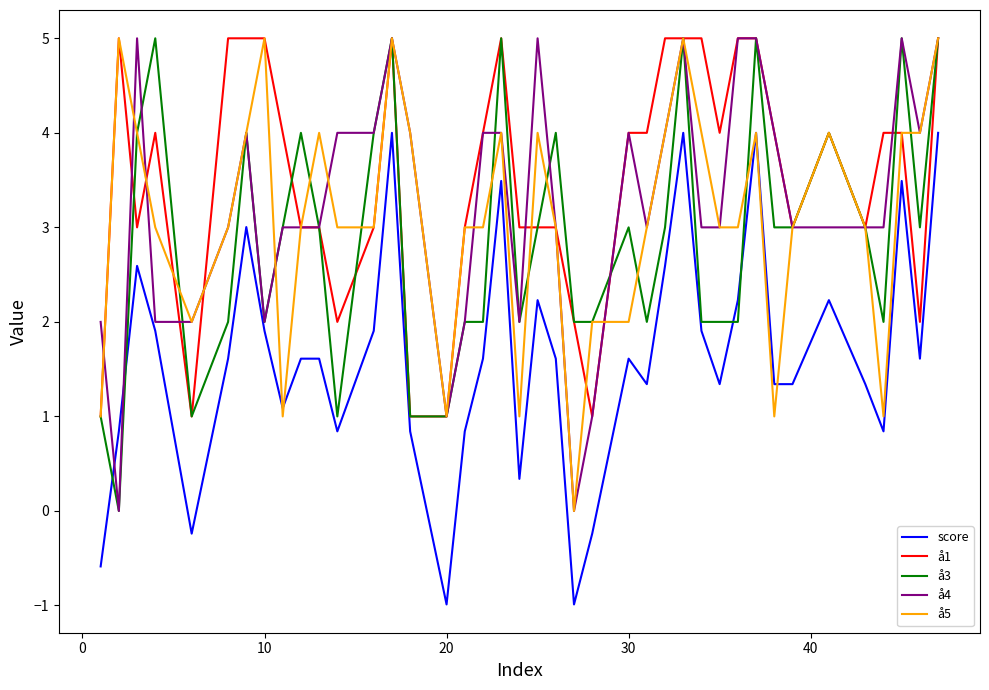

Reading left to right, what are all the values shown in this chart?

score: -0.6	0.8	2.6	1.9	-0.2	1.6	3.0	1.9	1.1	1.6	1.6	0.8	1.9	4.0	0.8	-1.0	0.8	1.6	3.5	0.3	2.2	1.6	-1.0	-0.2	1.6	1.3	2.6	4.0	1.9	1.3	2.2	4.0	1.3	1.3	2.2	1.3	0.8	3.5	1.6	4.0
å1: 1.0	5.0	3.0	4.0	1.0	5.0	5.0	5.0	4.0	3.0	3.0	2.0	3.0	5.0	1.0	1.0	3.0	4.0	5.0	3.0	3.0	3.0	2.0	1.0	4.0	4.0	5.0	5.0	5.0	4.0	5.0	5.0	4.0	3.0	4.0	3.0	4.0	4.0	2.0	5.0
å3: 1.0	0.0	4.0	5.0	1.0	2.0	4.0	2.0	3.0	4.0	3.0	1.0	4.0	5.0	1.0	1.0	2.0	2.0	5.0	2.0	3.0	4.0	2.0	2.0	3.0	2.0	3.0	5.0	2.0	2.0	2.0	5.0	3.0	3.0	4.0	3.0	2.0	5.0	3.0	5.0
å4: 2.0	0.0	5.0	2.0	2.0	3.0	4.0	2.0	3.0	3.0	3.0	4.0	4.0	5.0	4.0	1.0	2.0	4.0	4.0	2.0	5.0	3.0	0.0	1.0	4.0	3.0	4.0	5.0	3.0	3.0	5.0	5.0	4.0	3.0	3.0	3.0	3.0	5.0	4.0	5.0
å5: 1.0	5.0	4.0	3.0	2.0	3.0	4.0	5.0	1.0	3.0	4.0	3.0	3.0	5.0	4.0	1.0	3.0	3.0	4.0	1.0	4.0	3.0	0.0	2.0	2.0	3.0	4.0	5.0	4.0	3.0	3.0	4.0	1.0	3.0	4.0	3.0	1.0	4.0	4.0	5.0